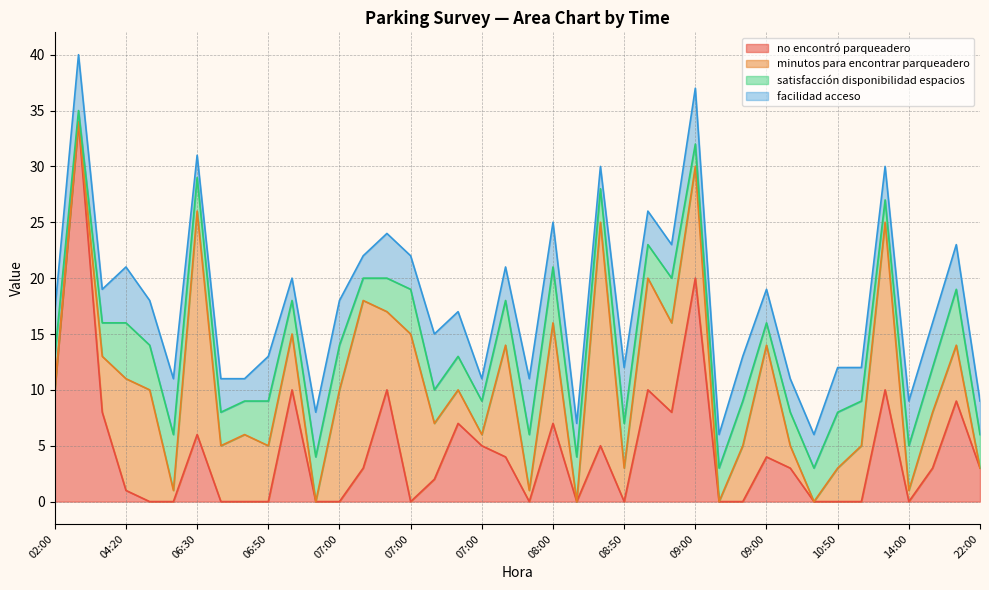

The minutos para encontrar parqueadero series shows 12 at 09:00. True or false?

False